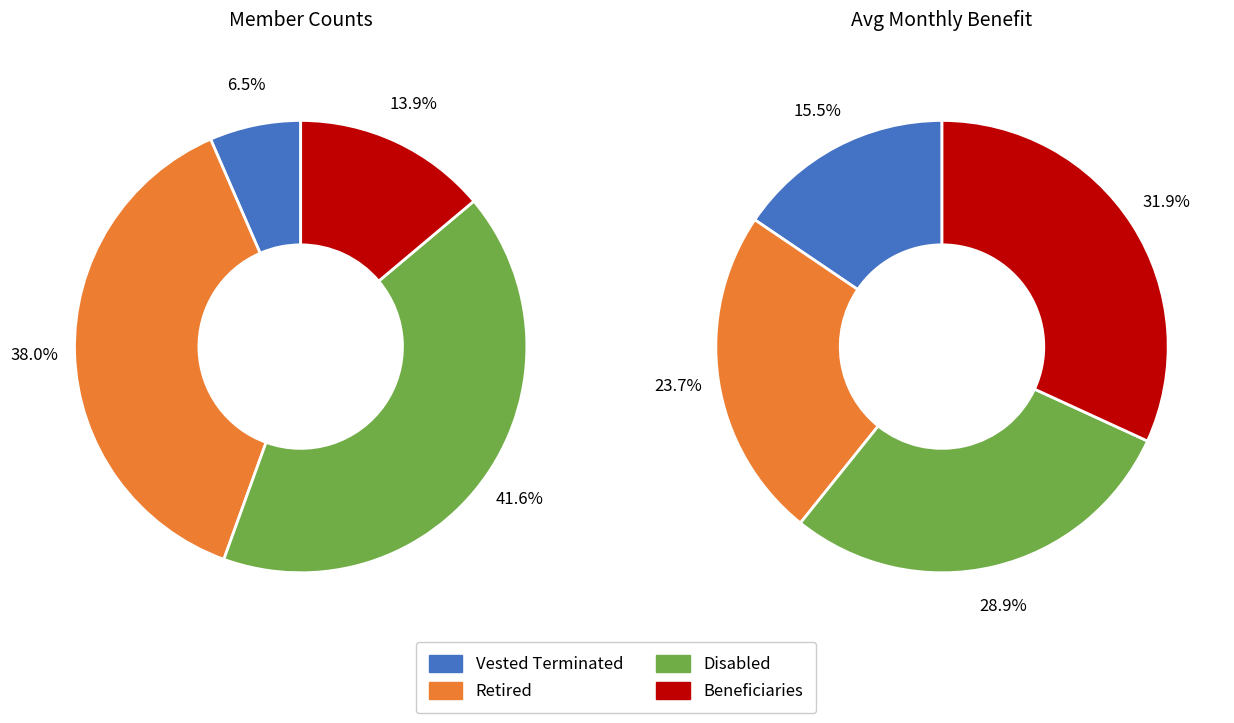

Between Disabled and Vested Terminated, which is larger?

Disabled